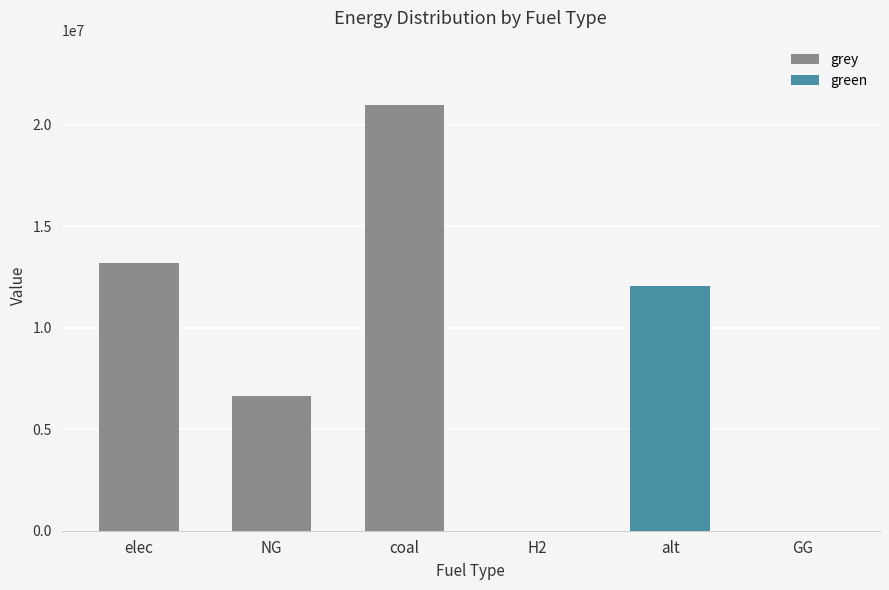

The green series shows 12083802.7 at alt. True or false?

True